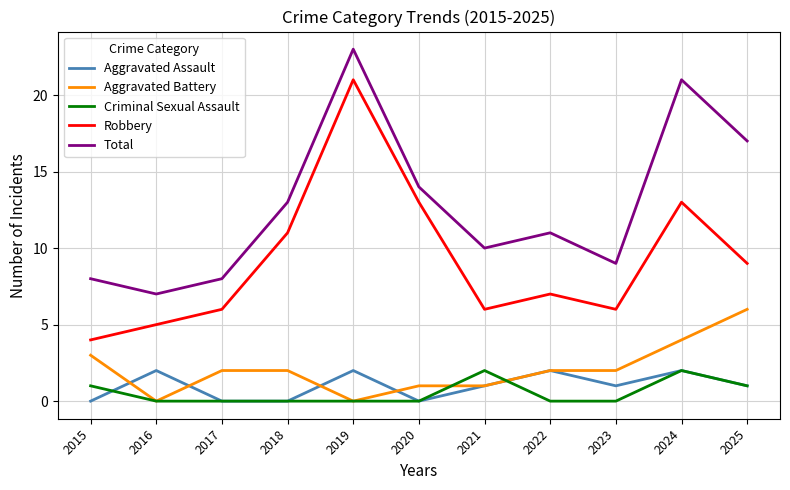

What is the greatest value displayed?

23